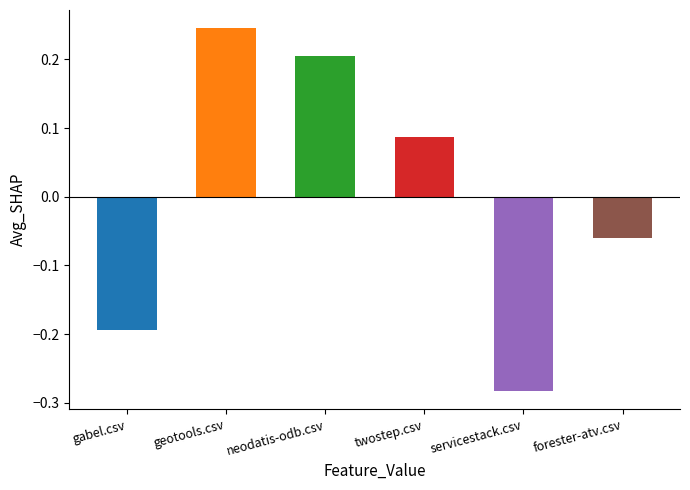

What is the spread (max minus min) of values at 12?

0.5